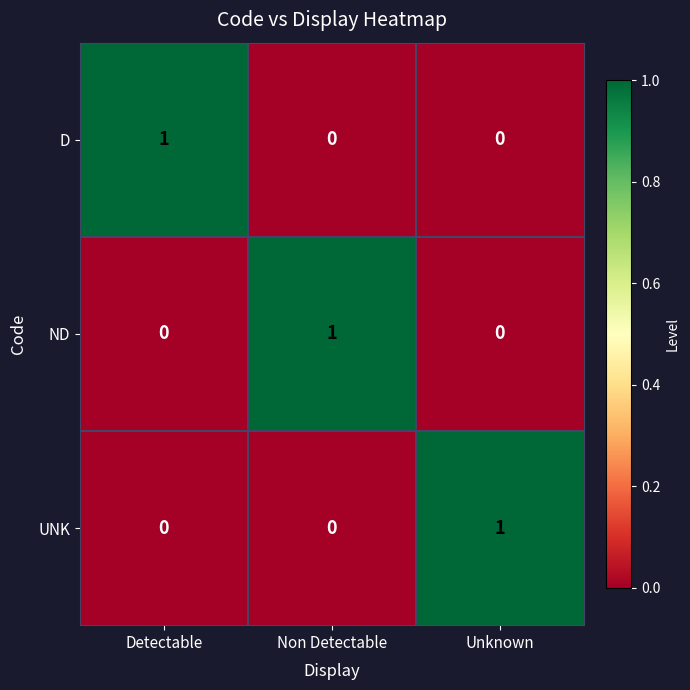

At how many categories does at least one series exceed 0?

3